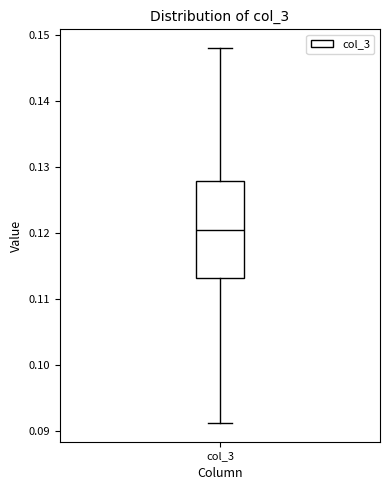

Transcribe this box plot: give where the median line is, the range the box spans, and where the two whiskers end, as read against the y-axis. The values are not printed on the chart, so give them approximately, as read against the axis.

median 0.120, box 0.113 to 0.128, whiskers 0.091 to 0.148